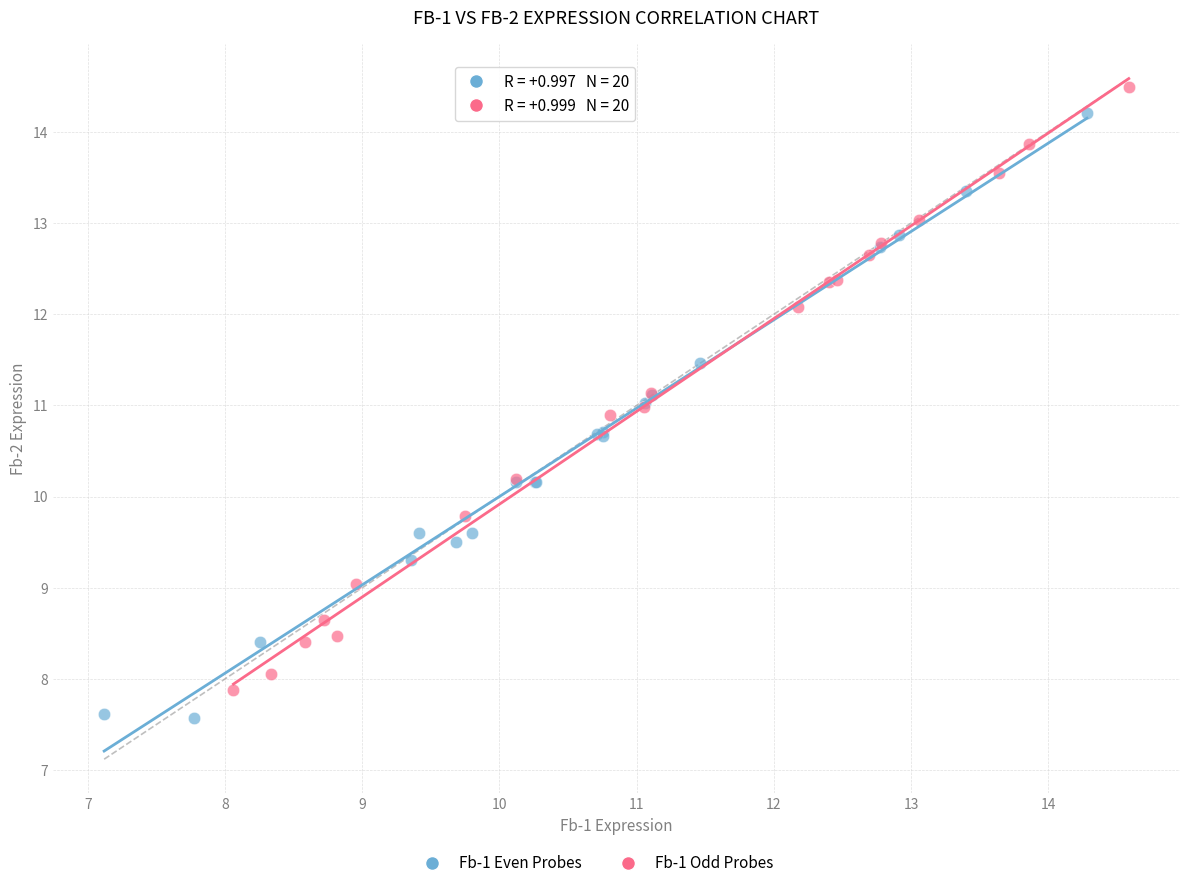

Which series contains the lowest Y value?

Fb-1 Even Probes